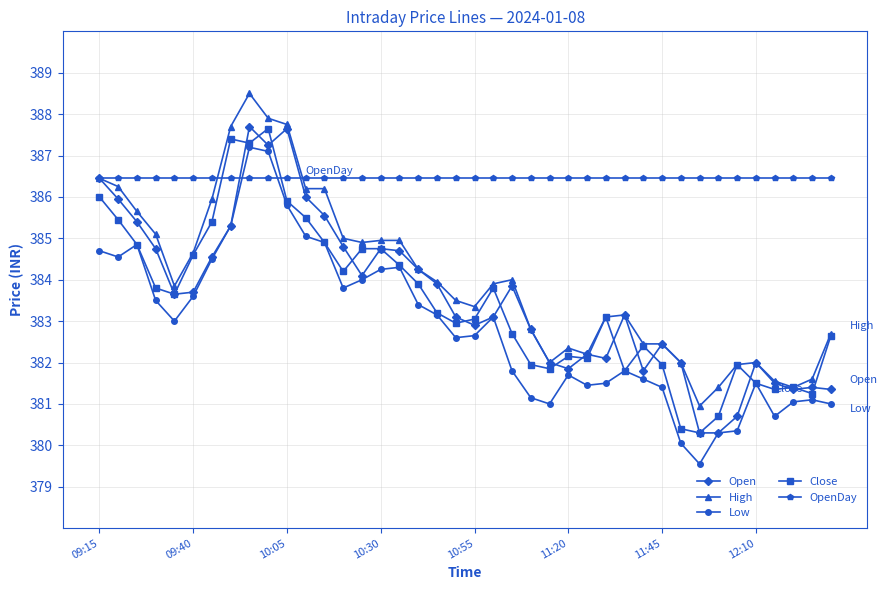

What is the greatest value displayed?

388.5